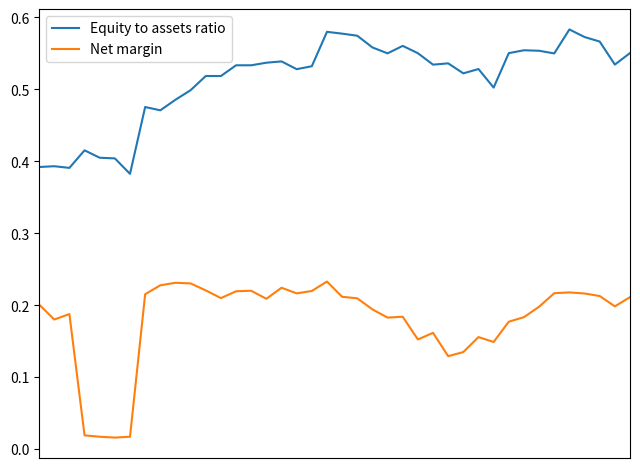

True or false: Equity to assets ratio and Net margin intersect in this chart.

False